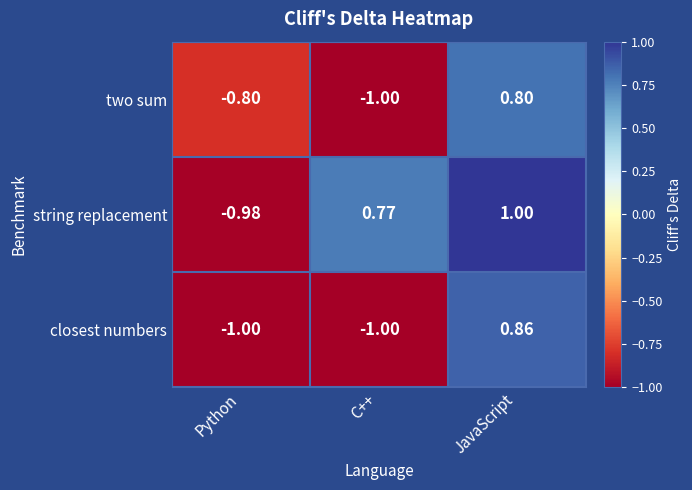

What is the total value across all series at Python?

-2.8